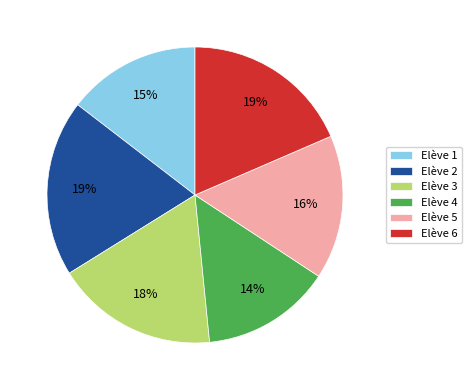

Does Elève 4 account for over 50% of the chart?

No